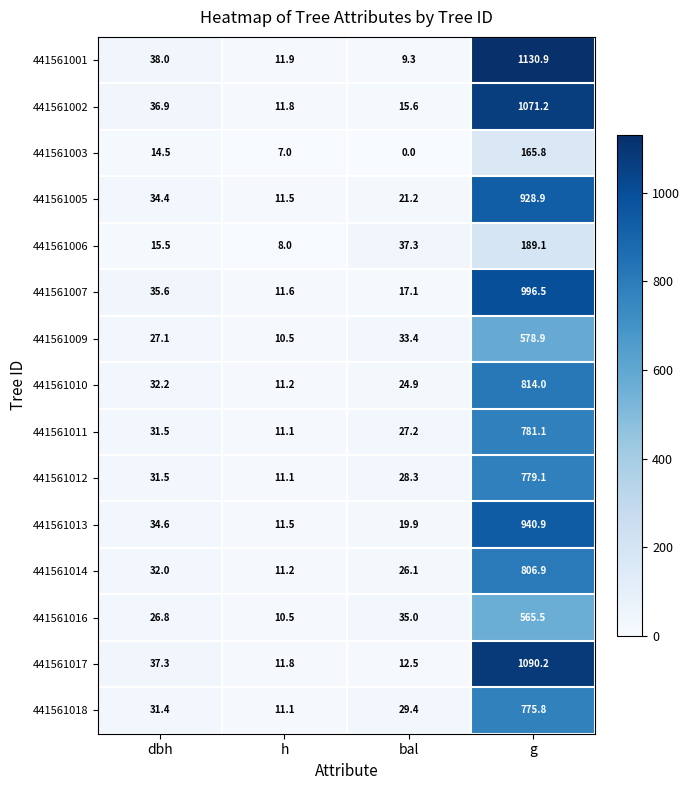

What is the sum of all 441561005 values?

996.0